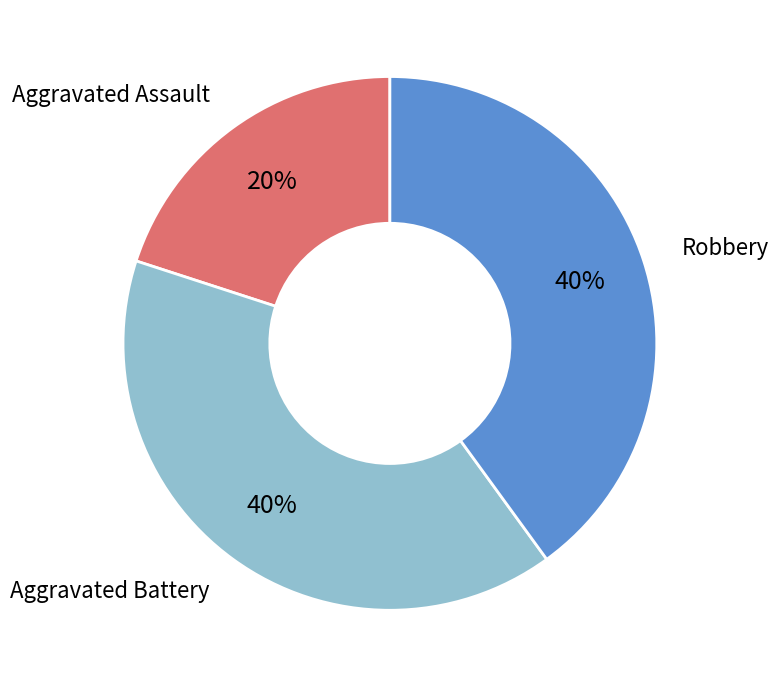

To the nearest percent, what is the difference between the largest and smallest slice percentages?

20%